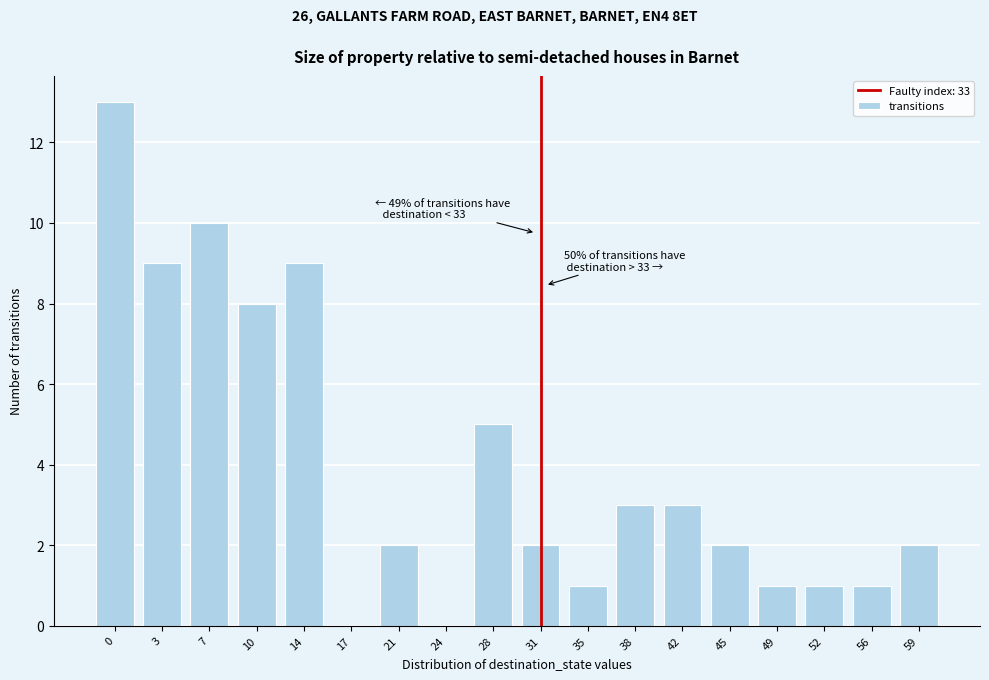

Reading left to right, extract all data points from this chart.

0=13	3=9	7=10	10=8	14=9	17=0	21=2	24=0	28=5	31=2	35=1	38=3	42=3	45=2	49=1	52=1	56=1	59=2